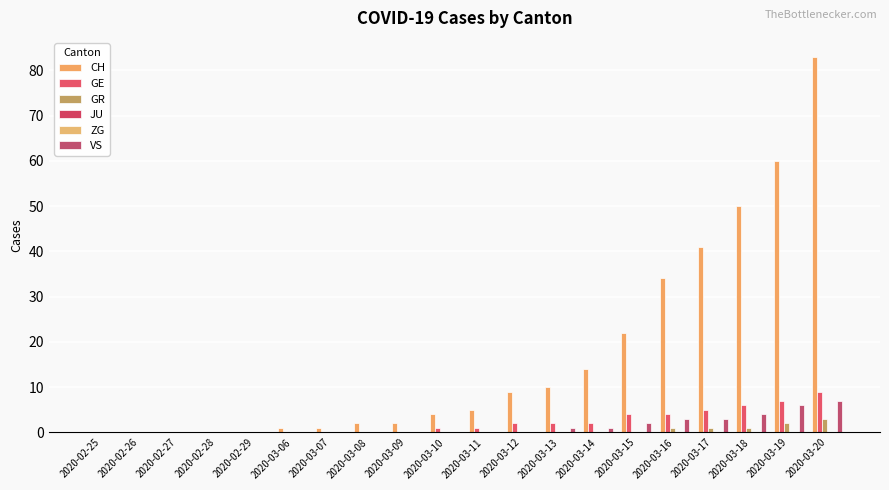

What is the label of the 19th bar from the left?

2020-03-19